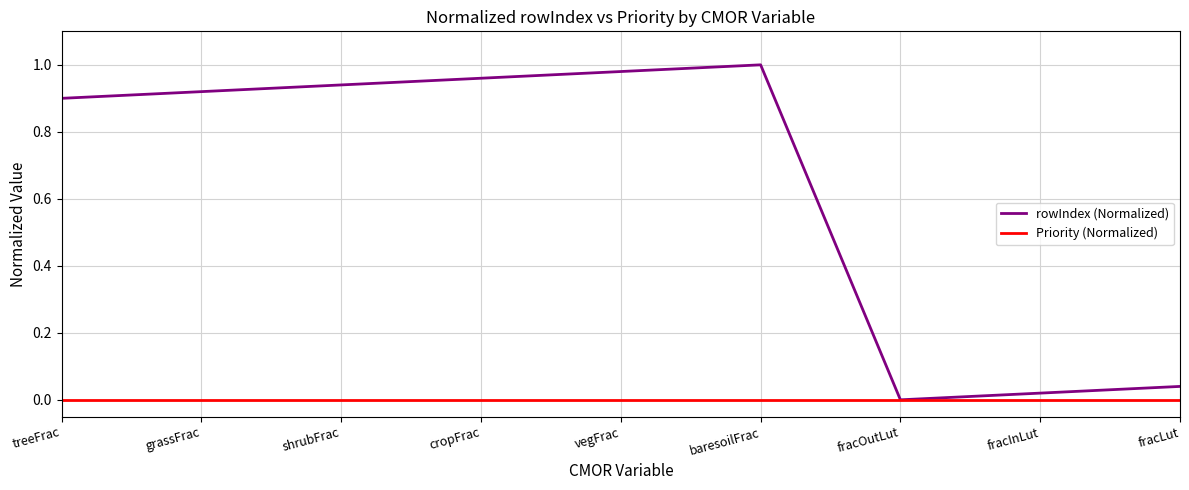

Is the value of Priority (Normalized) at cropFrac greater than the value of rowIndex (Normalized) at treeFrac?

No